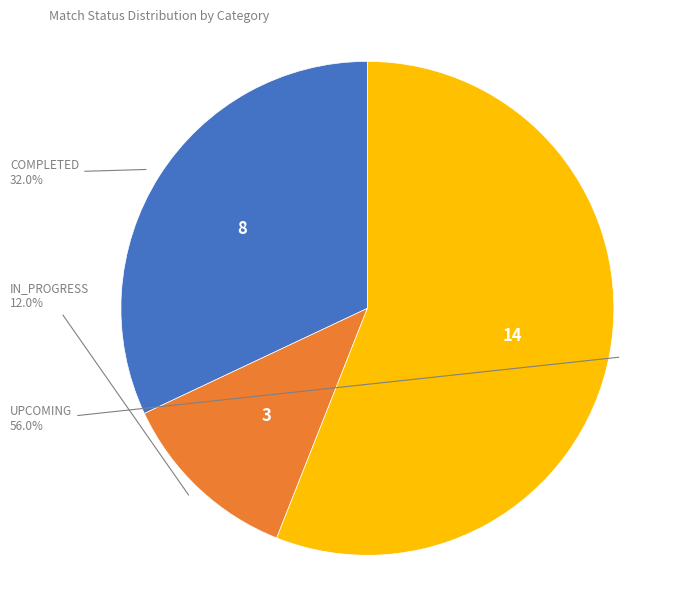

Is there any slice that represents more than half of the pie?

Yes